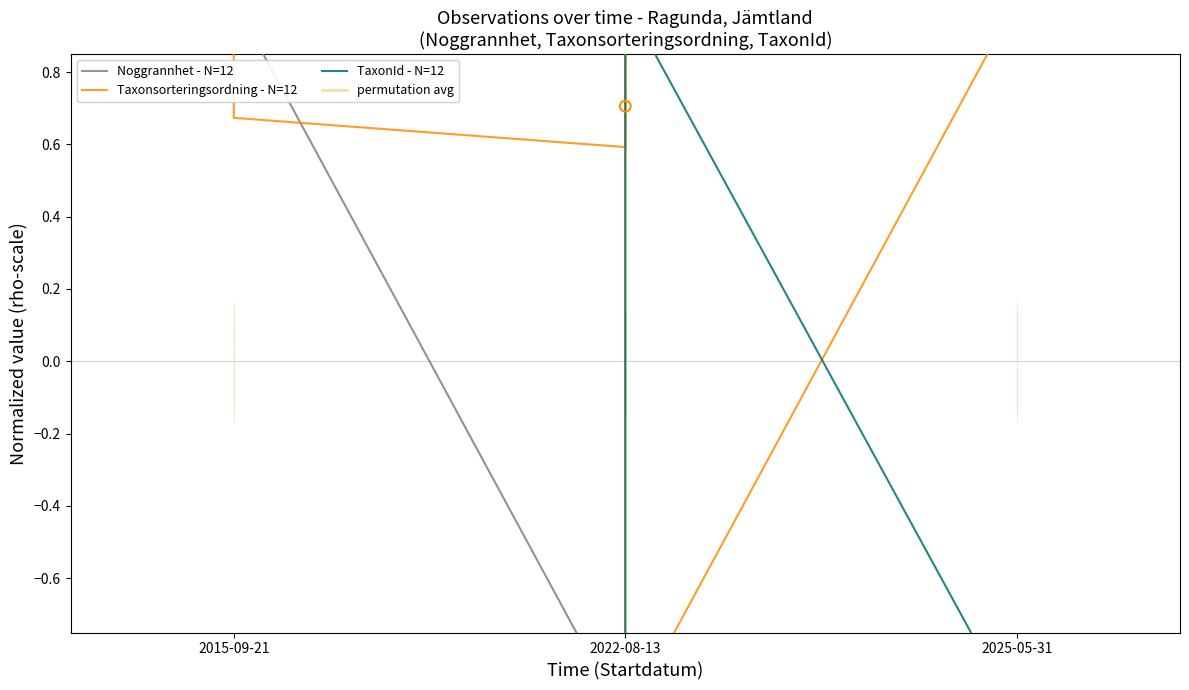

What are all the series names shown in the legend?

Noggrannhet - N=12, Taxonsorteringsordning - N=12, TaxonId - N=12